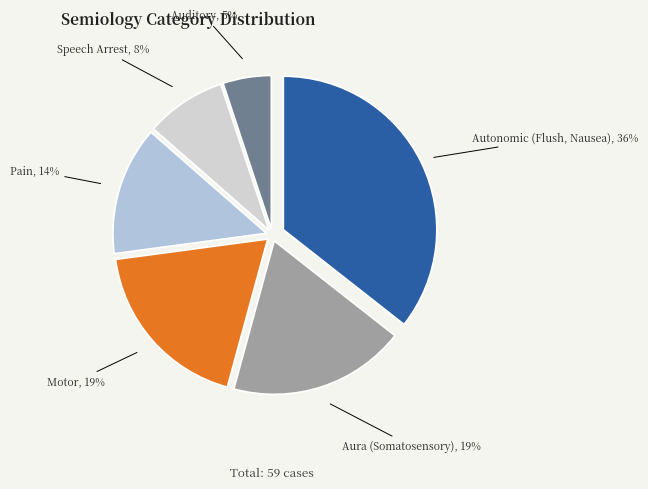

To the nearest percent, what is the difference between the Auditory and Motor slice percentages?

14%